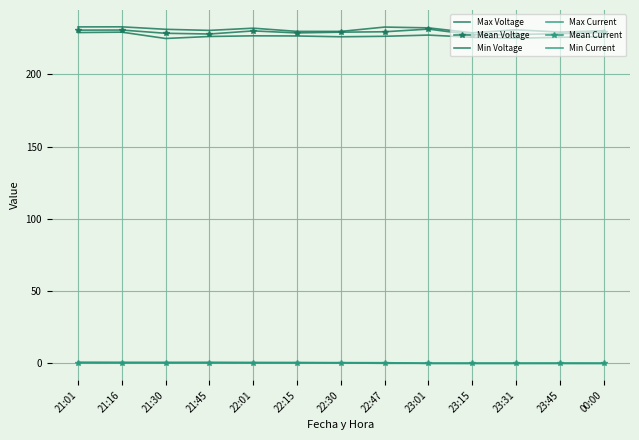

At 23:15, list the series in order from smallest to largest.

Min Current, Mean Current, Max Current, Min Voltage, Mean Voltage, Max Voltage